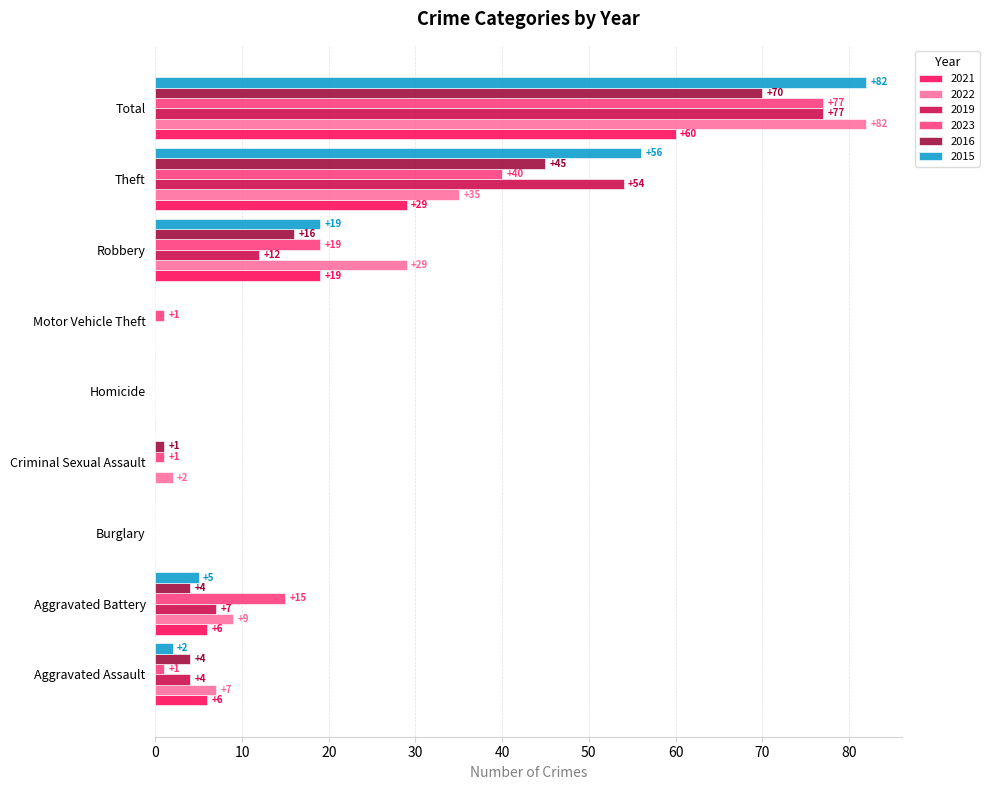

What is the maximum value for 2015?

82